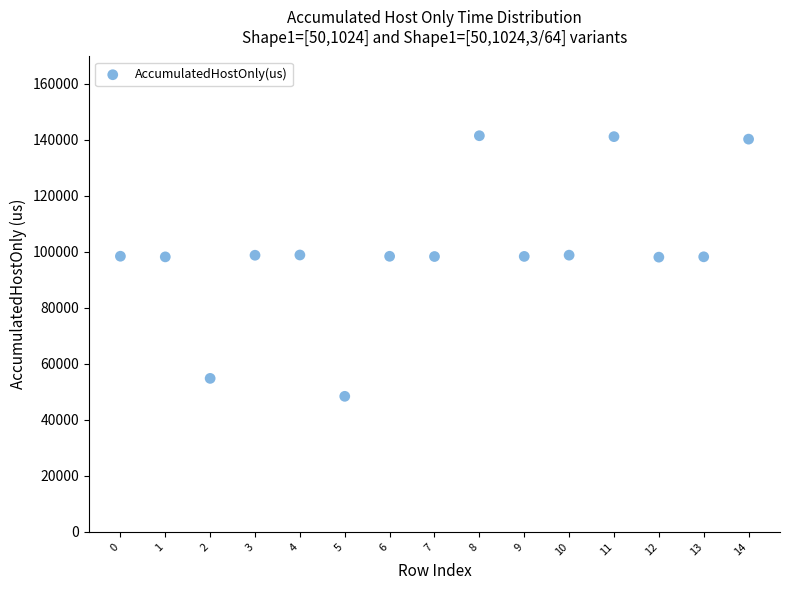

What is the range of Y values (max minus min)?

93048.5